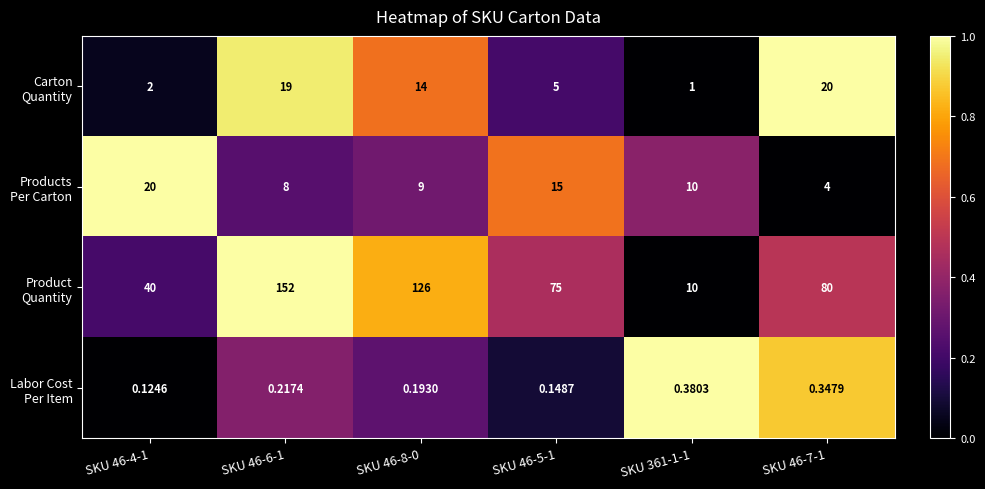

At how many categories does at least one series exceed 0?

6